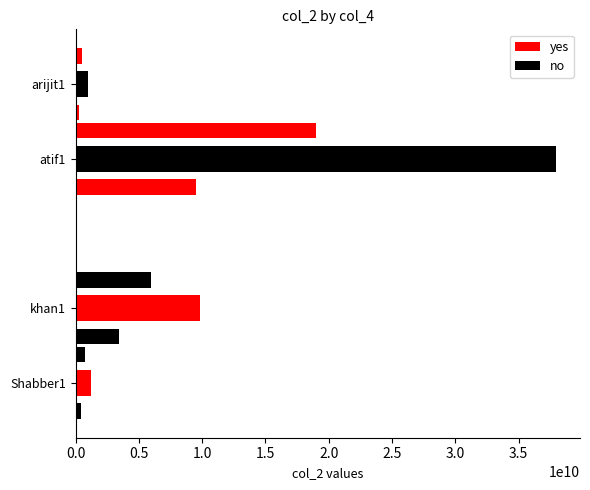

The no series shows 976499634 at arijit1. True or false?

True